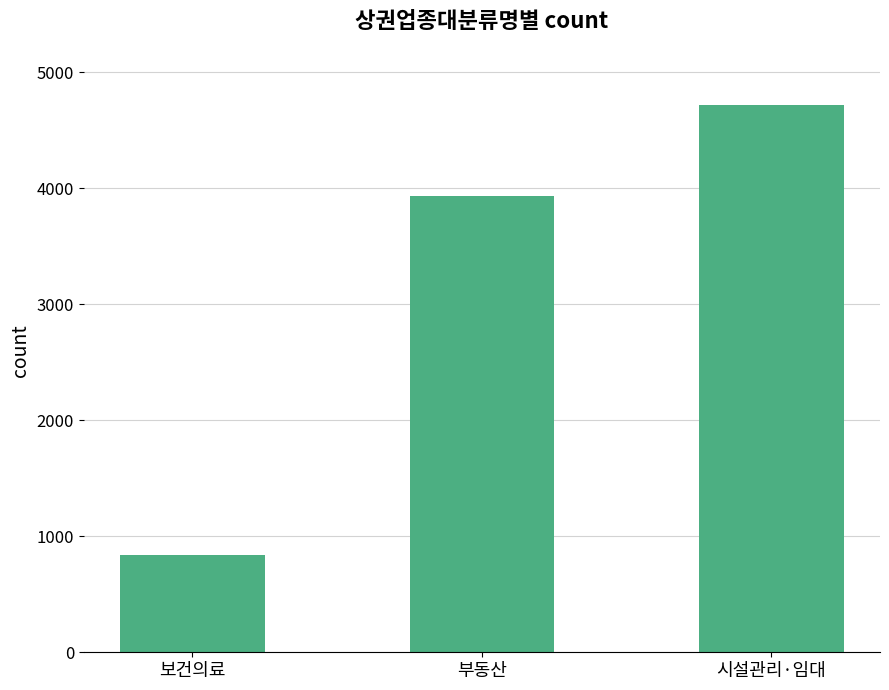

What is the maximum value shown in the chart?

4714